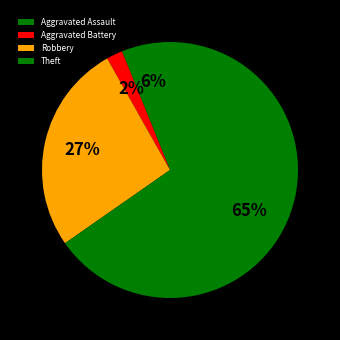

To the nearest percent, what percentage of the pie is Robbery?

27%